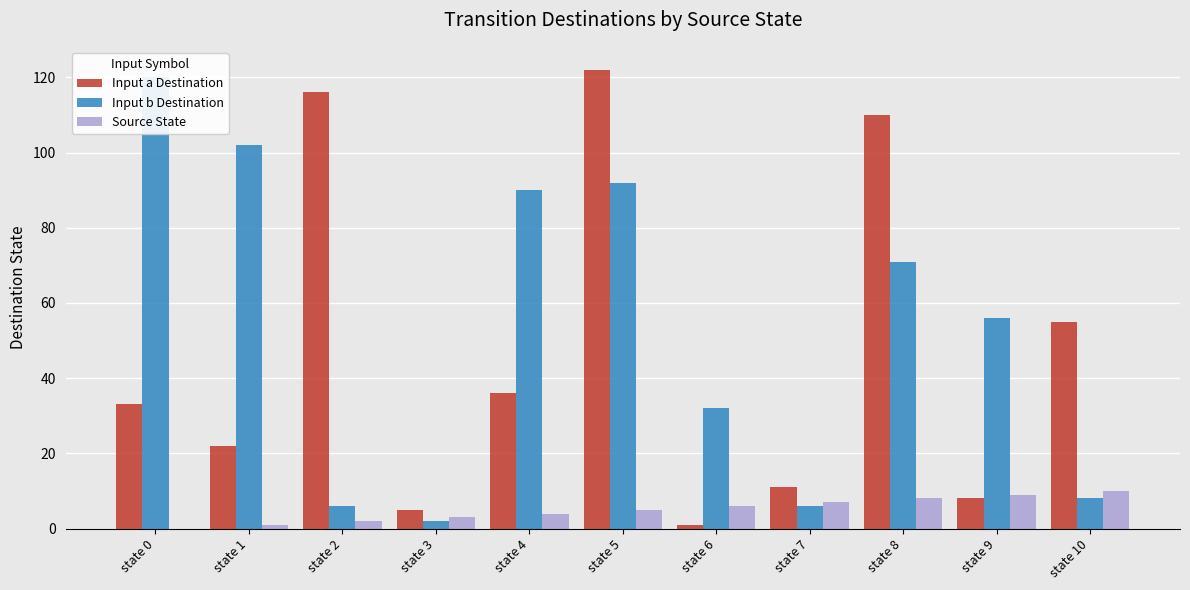

Reading right to left, extract all data points from this chart.

Input a Destination: 55	8	110	11	1	122	36	5	116	22	33
Input b Destination: 8	56	71	6	32	92	90	2	6	102	120
Source State: 10	9	8	7	6	5	4	3	2	1	0